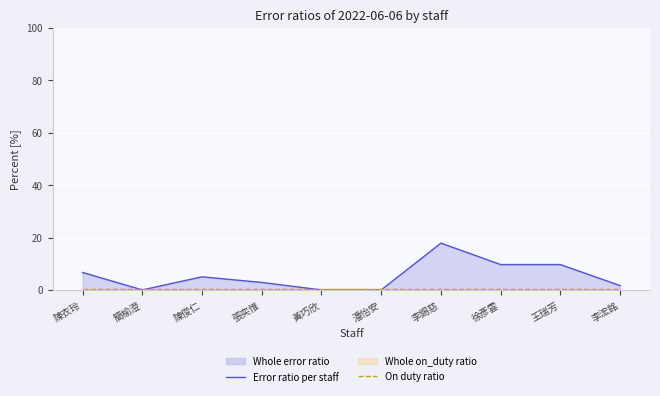

At which category is the sum across all series the highest?

李錫慈